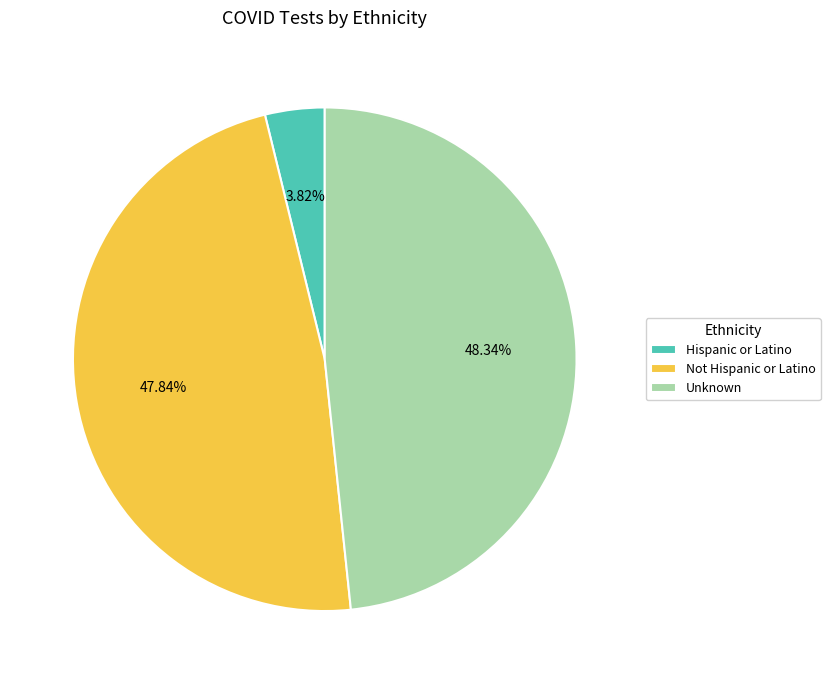

The Not Hispanic or Latino slice represents 48% of the pie. True or false?

True